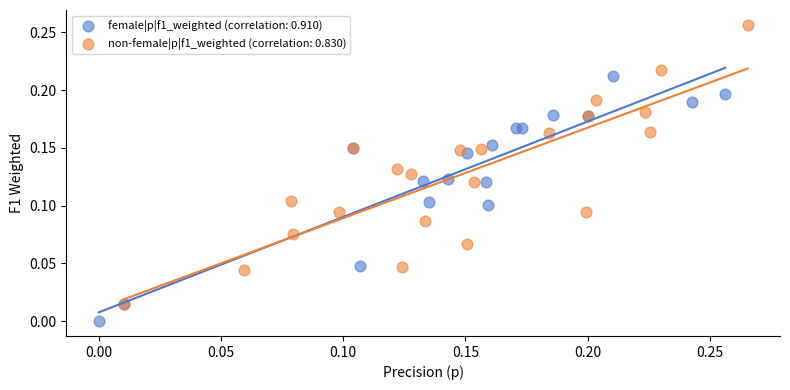

Which series reaches the minimum Y coordinate?

female|p|f1_weighted (correlation: 0.910)